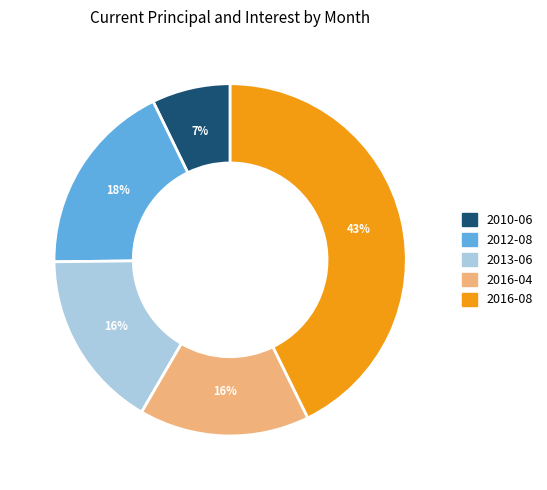

Do 2016-04 and 2013-06 together represent more than half of the pie?

No